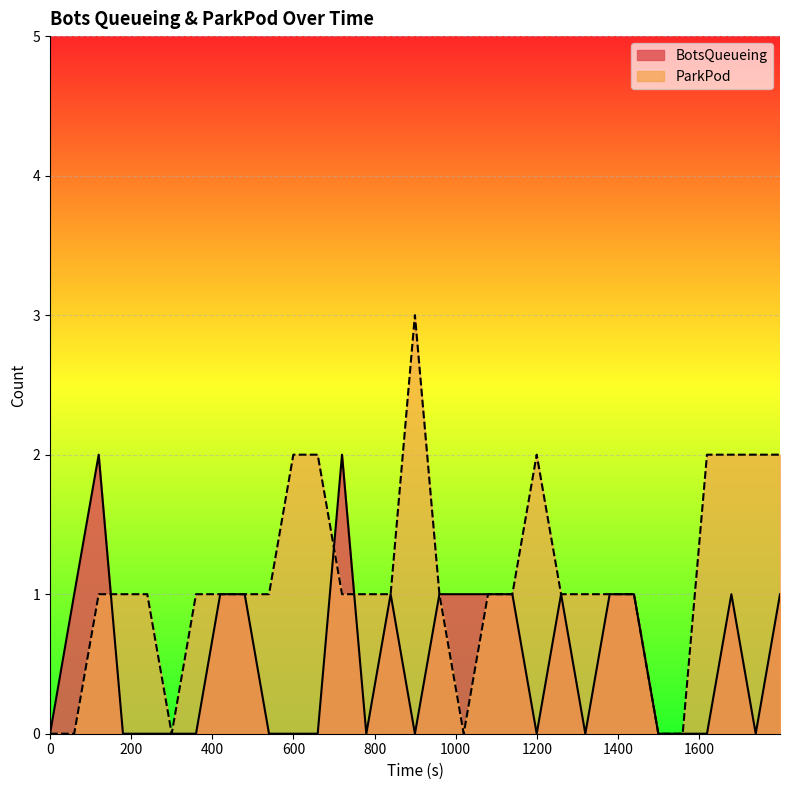

Which series has the largest range (max minus min)?

ParkPod